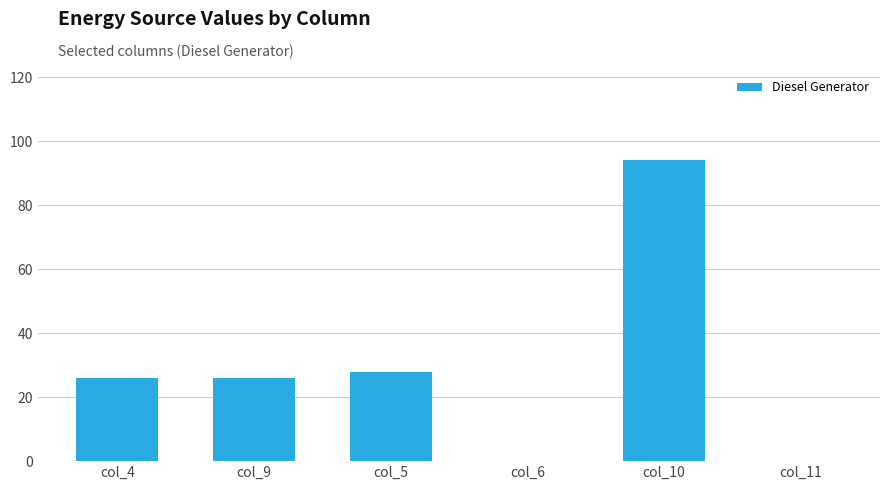

At which category does the chart reach its peak across all series?

col_10